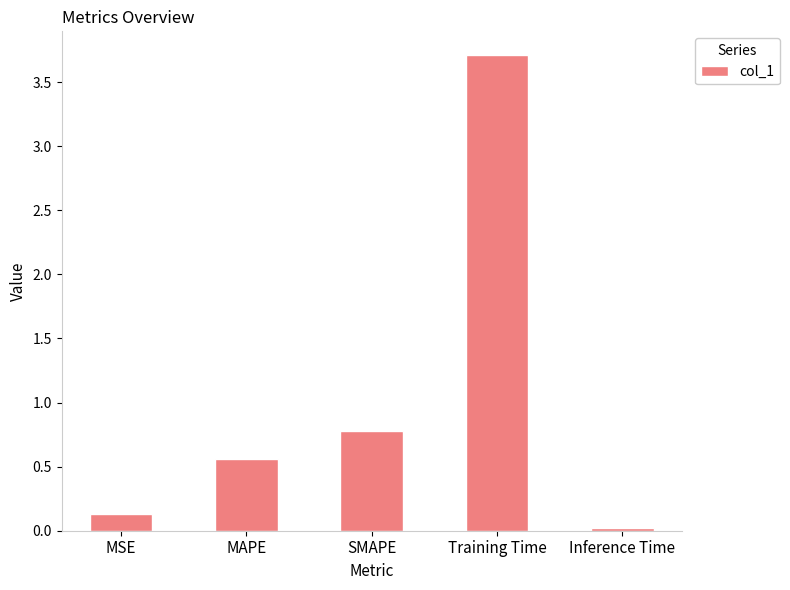

What is the average value?

1.0